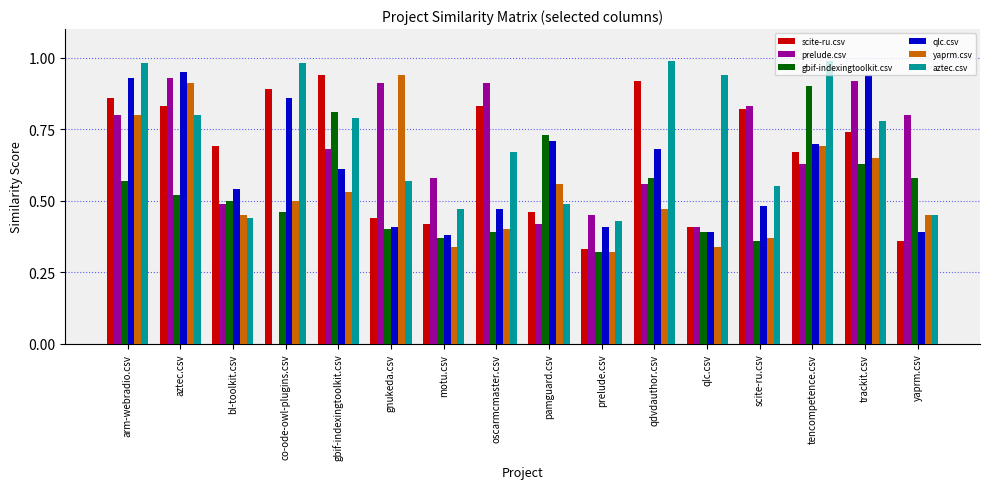

What is the sum of the aztec.csv values at oscarmcmaster.csv and pamguard.csv?

1.2